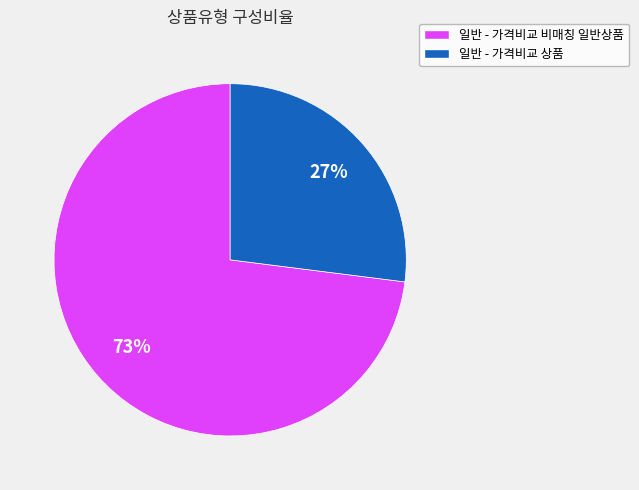

Is the sum of 일반 - 가격비교 비매칭 일반상품 and 일반 - 가격비교 상품 greater than half?

Yes